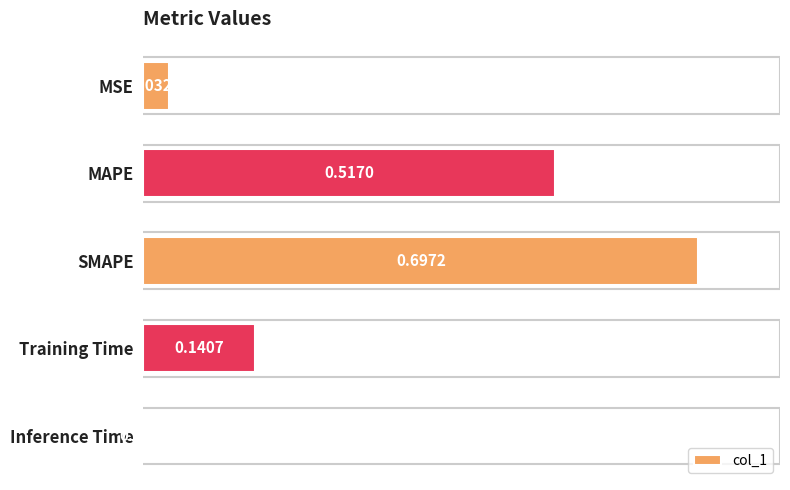

At which label is the value closest to 0?

Inference Time